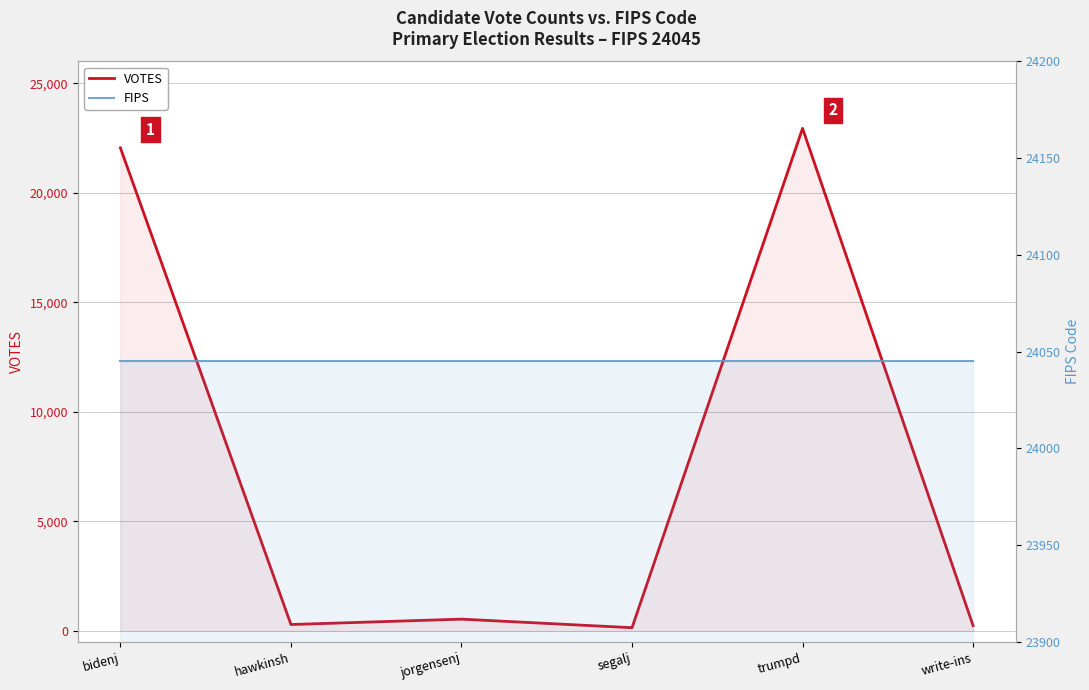

True or false: VOTES and FIPS intersect in this chart.

False